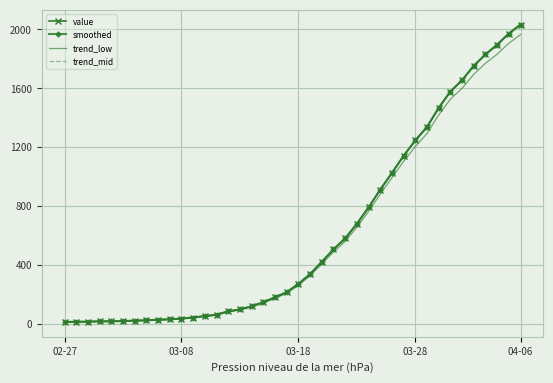

At which label is trend_low closest to 988?

28